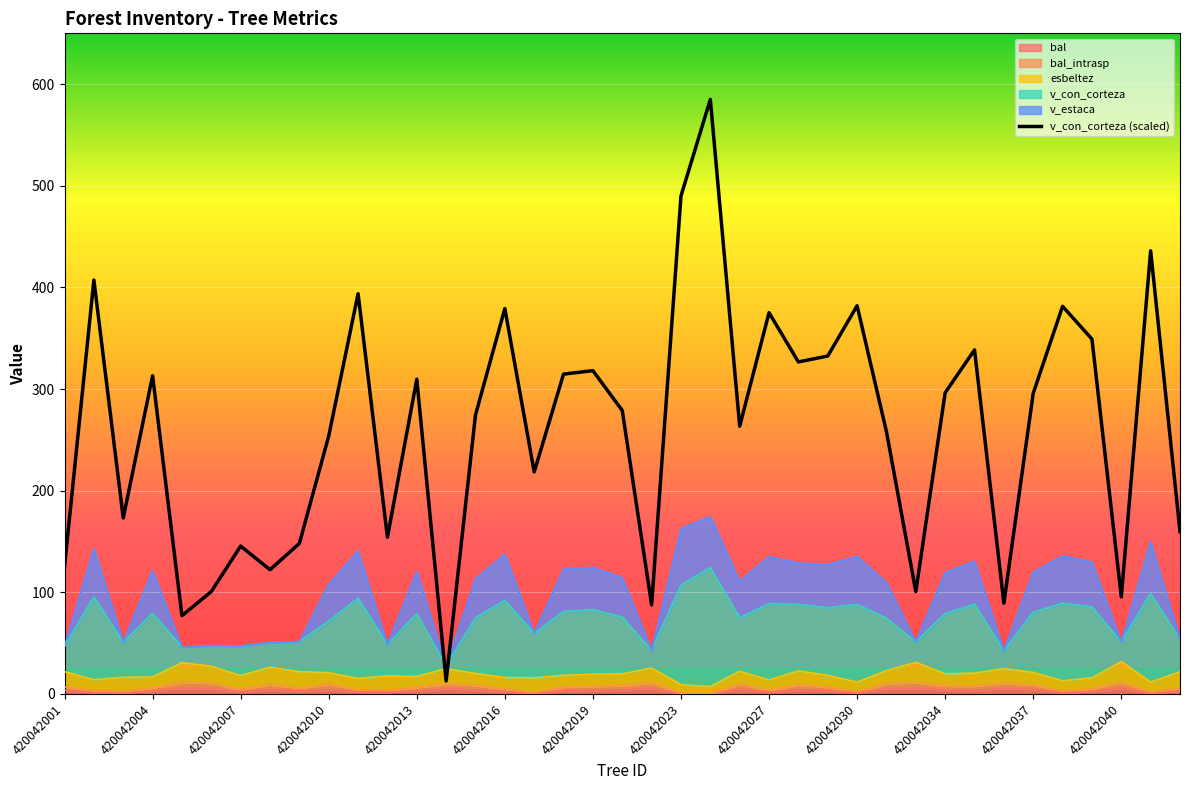

What is the sum of the values at 420042027 and 13?

160.9